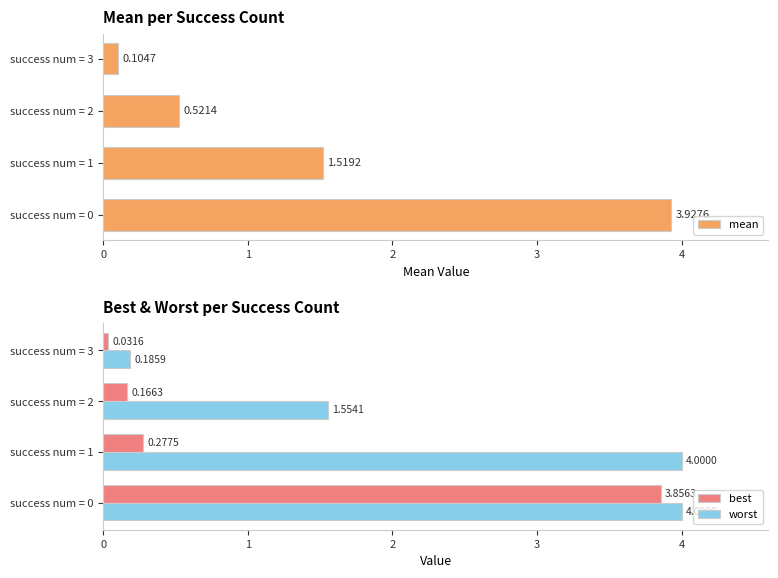

Which category has the lowest value in the best series?

success num = 3